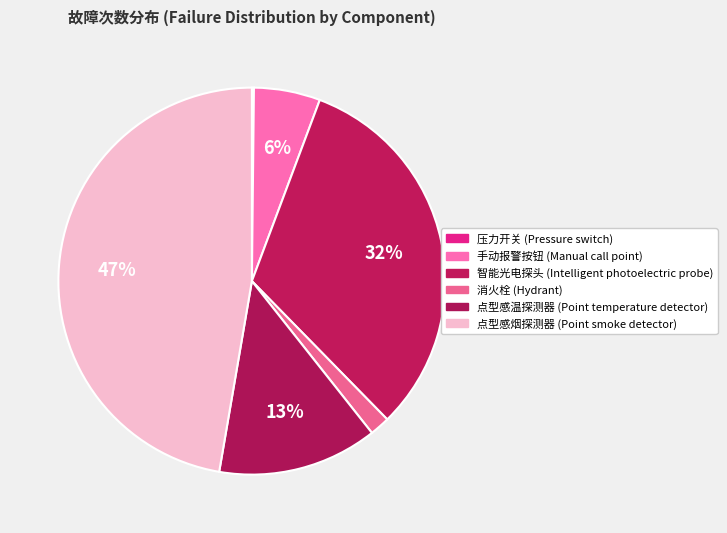

Count the number of slices in the pie.

6